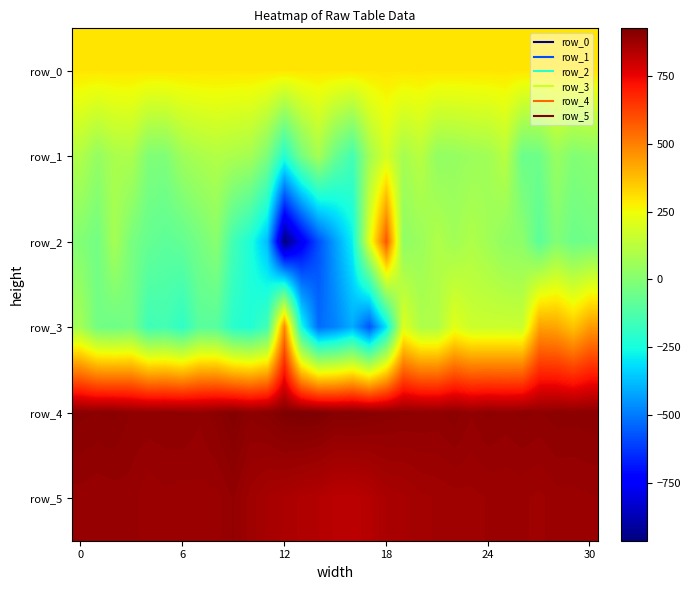

Which series has the largest total across all categories?

row_4